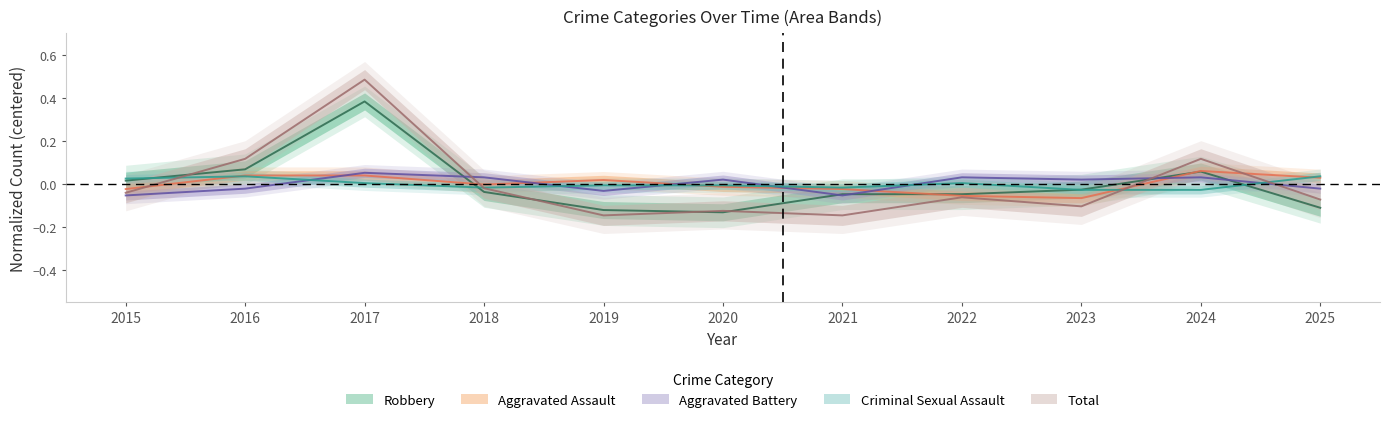

At which label does Total reach its minimum?

2019